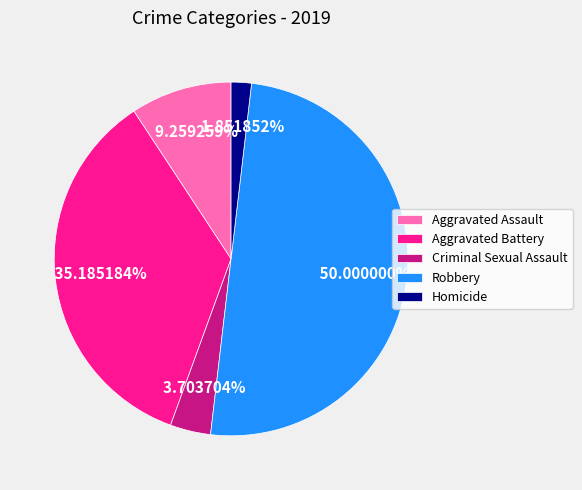

Does Criminal Sexual Assault represent more than half of the total?

No